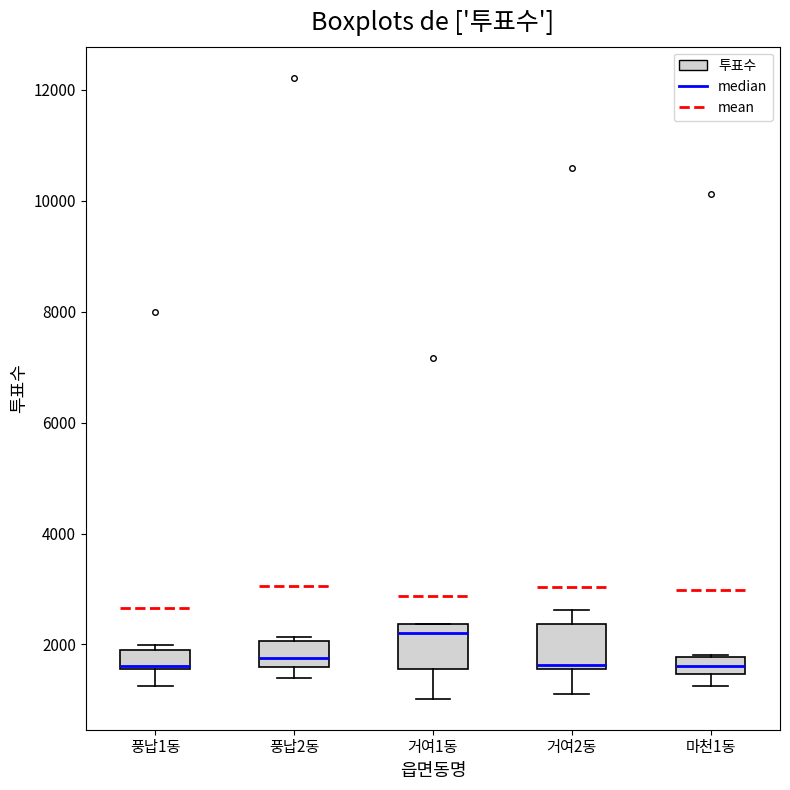

Reading left to right, transcribe this box plot: for each box, give where its median line is, the range the box spans, and where its two whiskers end, as read against the y-axis. The values are not printed on the chart, so give them approximately, as read against the axis.

풍납1동: median 1600 (just above the box's lower edge), box 1600 to 1800, whiskers 1200 to 2000
풍납2동: median 1800, box 1600 to 2000, whiskers 1400 to 2200
거여1동: median 2200, box 1600 to 2400, whiskers 1000 to 2400
거여2동: median 1600 (just above the box's lower edge), box 1600 to 2400, whiskers 1000 to 2600
마천1동: median 1600, box 1400 to 1800, whiskers 1200 to 1800